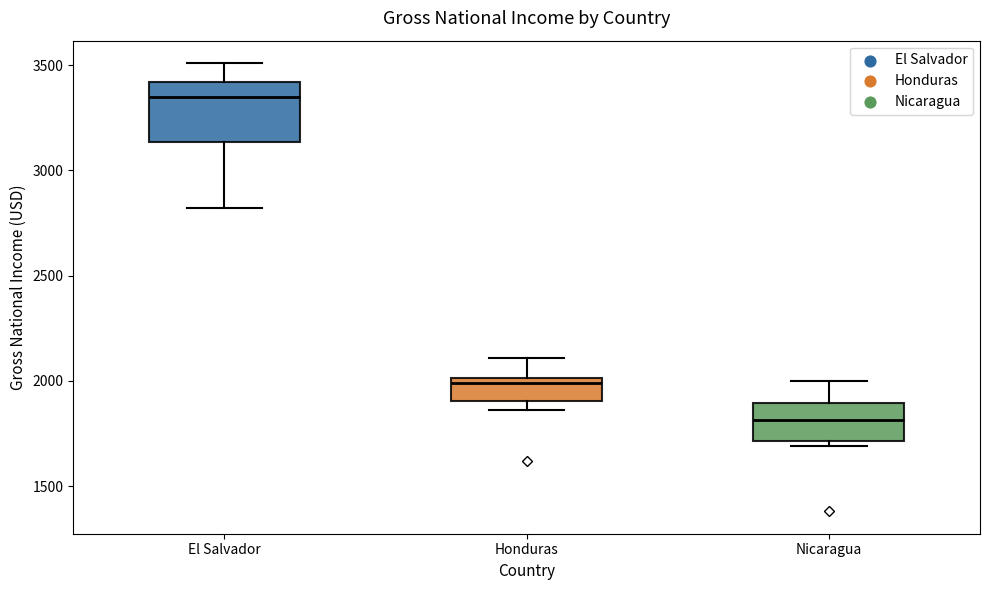

Reading left to right, transcribe this box plot: for each box, give where its median line is, the range the box spans, and where its two whiskers end, as read against the y-axis. The values are not printed on the chart, so give them approximately, as read against the axis.

El Salvador: median 3350, box 3150 to 3400, whiskers 2800 to 3500
Honduras: median 2000 (just below the box's upper edge), box 1900 to 2000, whiskers 1850 to 2100
Nicaragua: median 1800, box 1700 to 1900, whiskers 1700 (just below the box's lower edge) to 2000